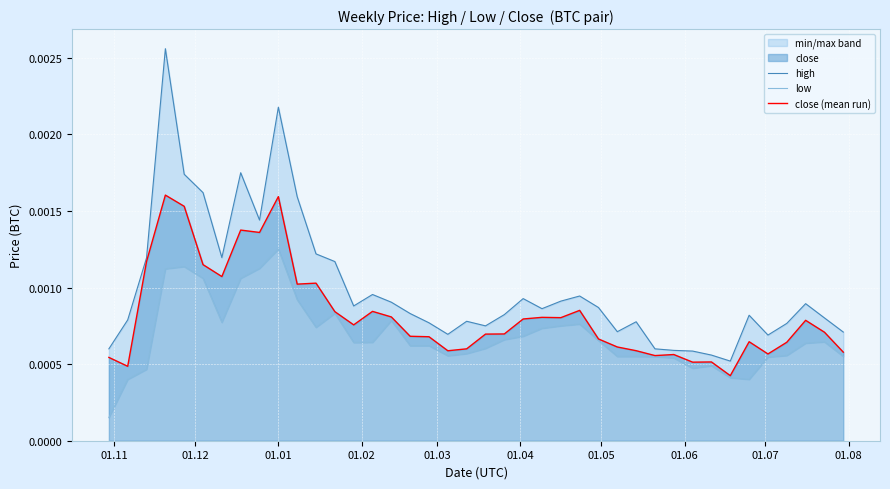

The value of high at 32 is 0.0. True or false?

False